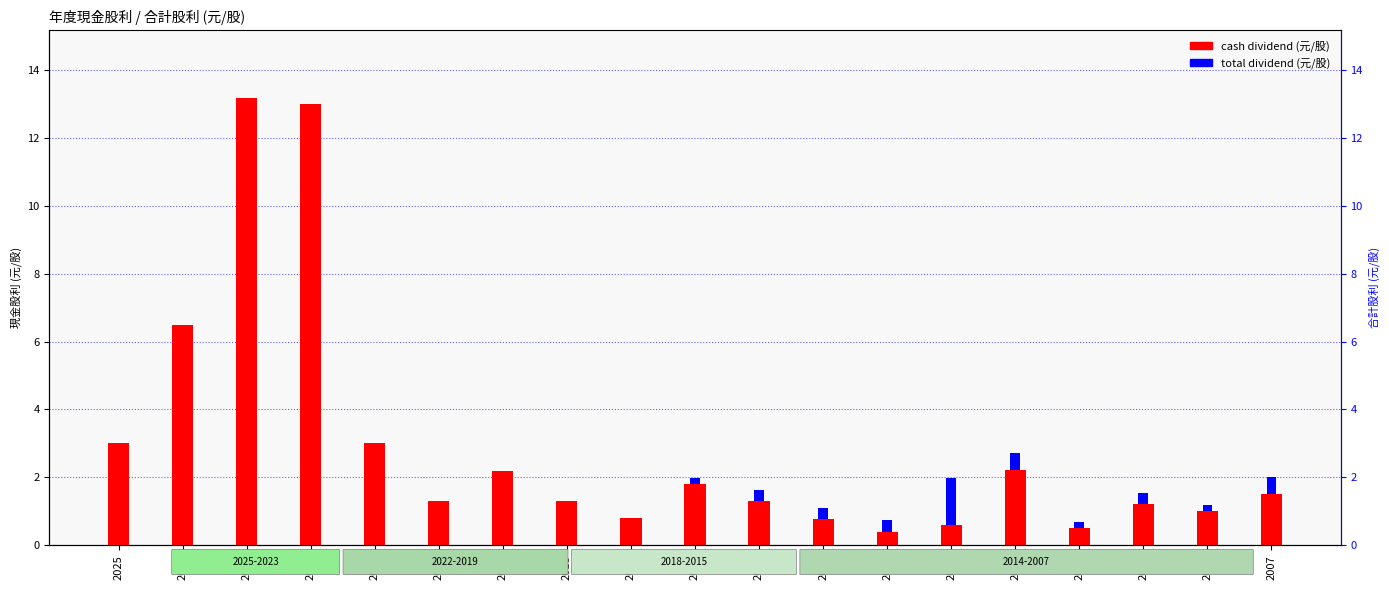

What value does the total dividend series have at 2017?

0.8